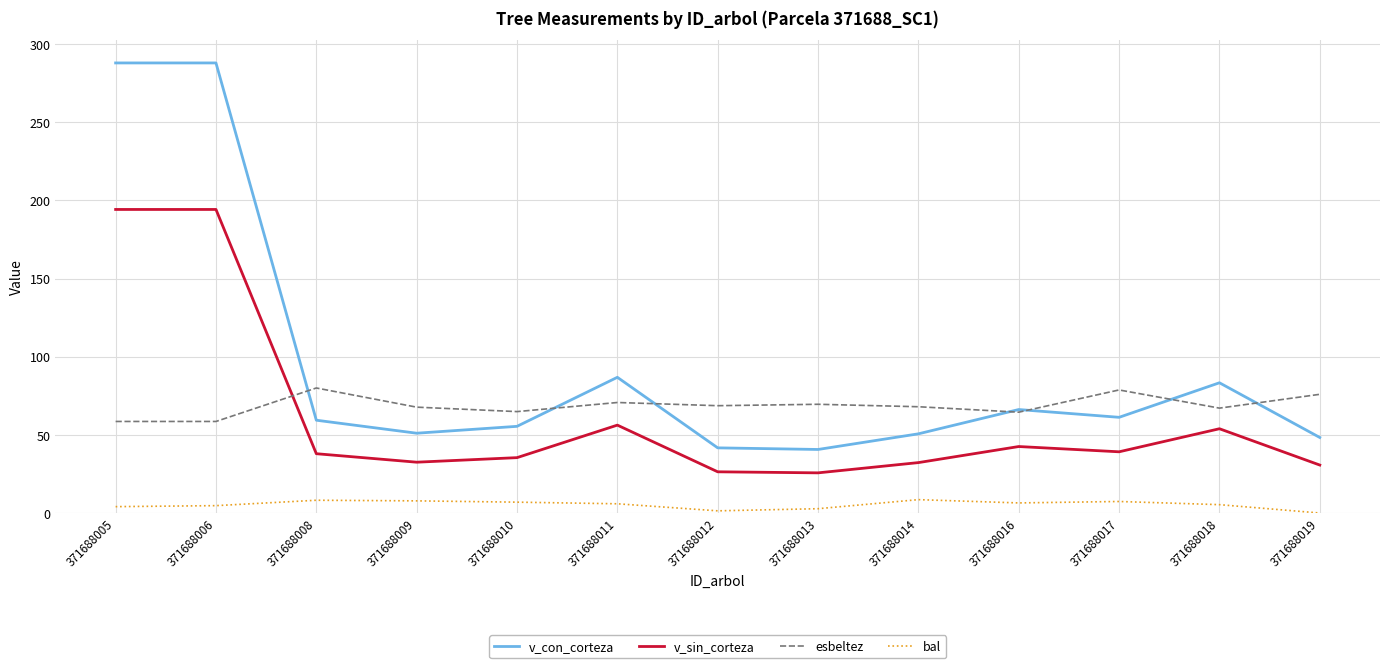

List the series in order of their peak value, highest first.

v_con_corteza, v_sin_corteza, esbeltez, bal